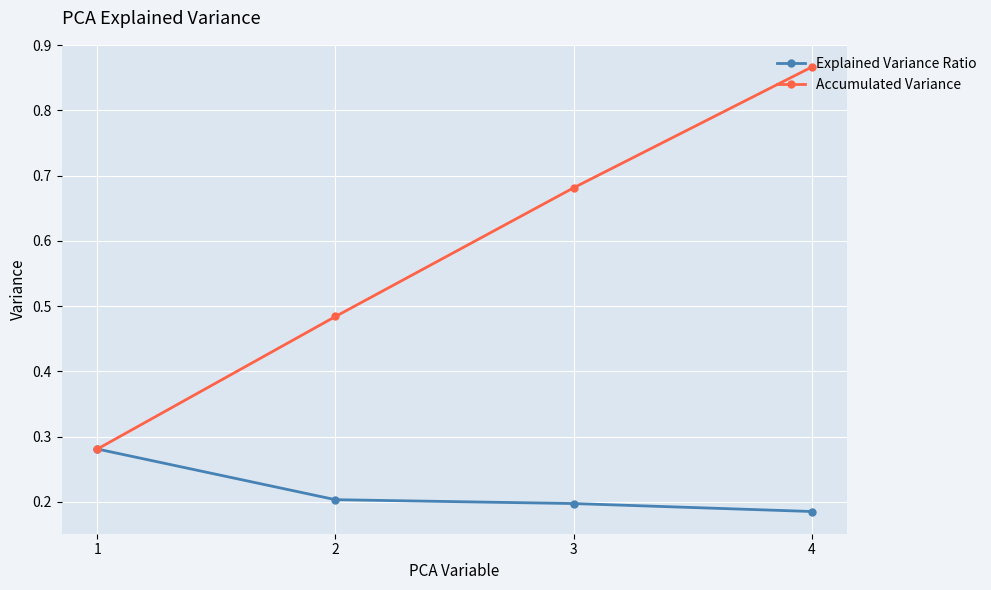

Rank the series by their maximum value, from lowest to highest.

Explained Variance Ratio, Accumulated Variance